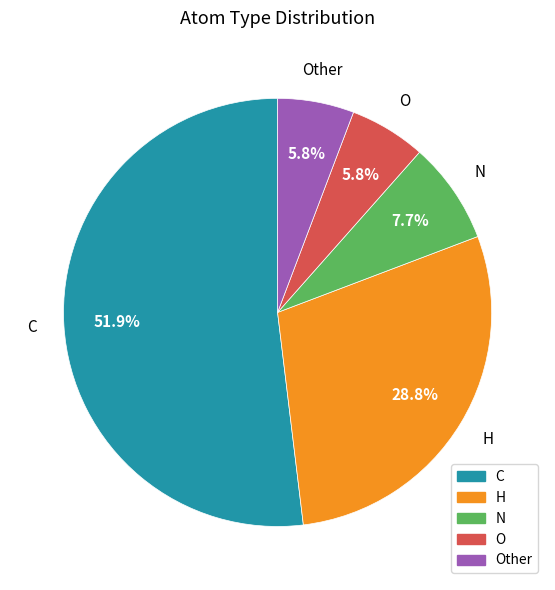

Between O and C, which is larger?

C